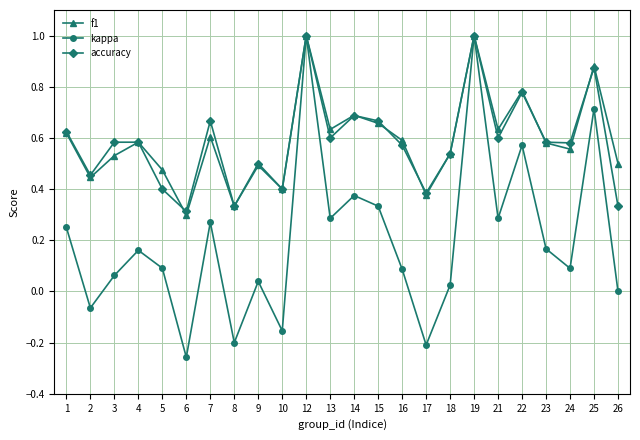

The kappa series shows 1.0 at 25. True or false?

False